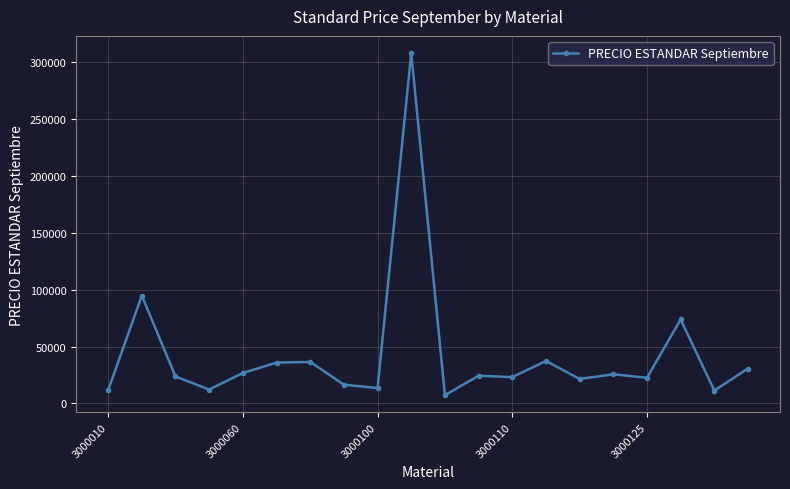

What is the value of the 15th point from the left?

21525.0